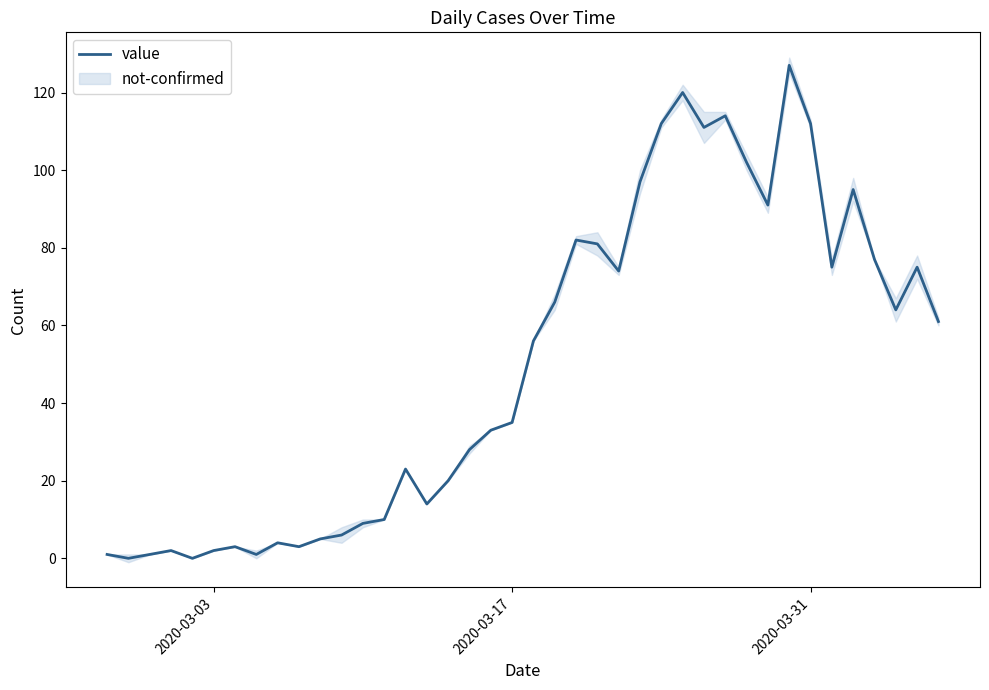

What is the difference between the maximum and second lowest values?

127